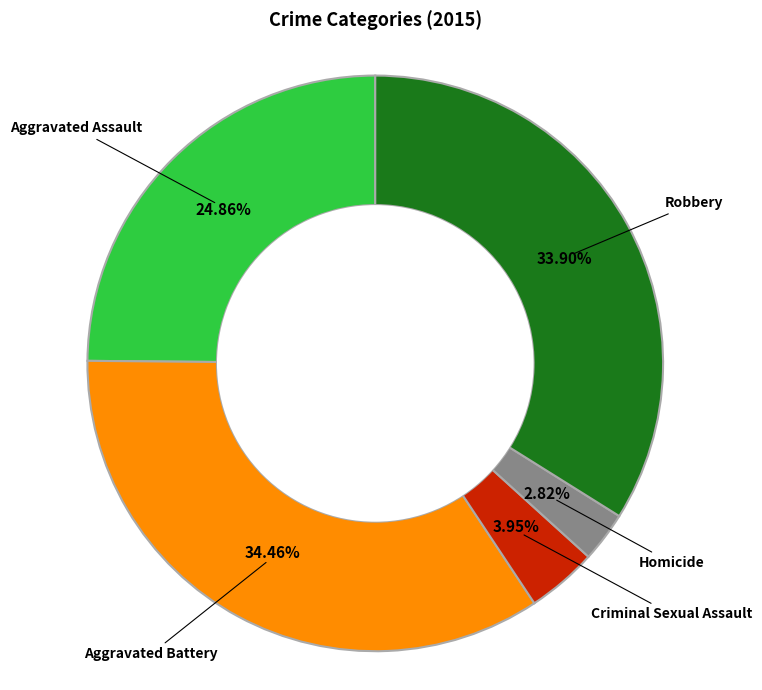

Does Robbery account for over 50% of the chart?

No